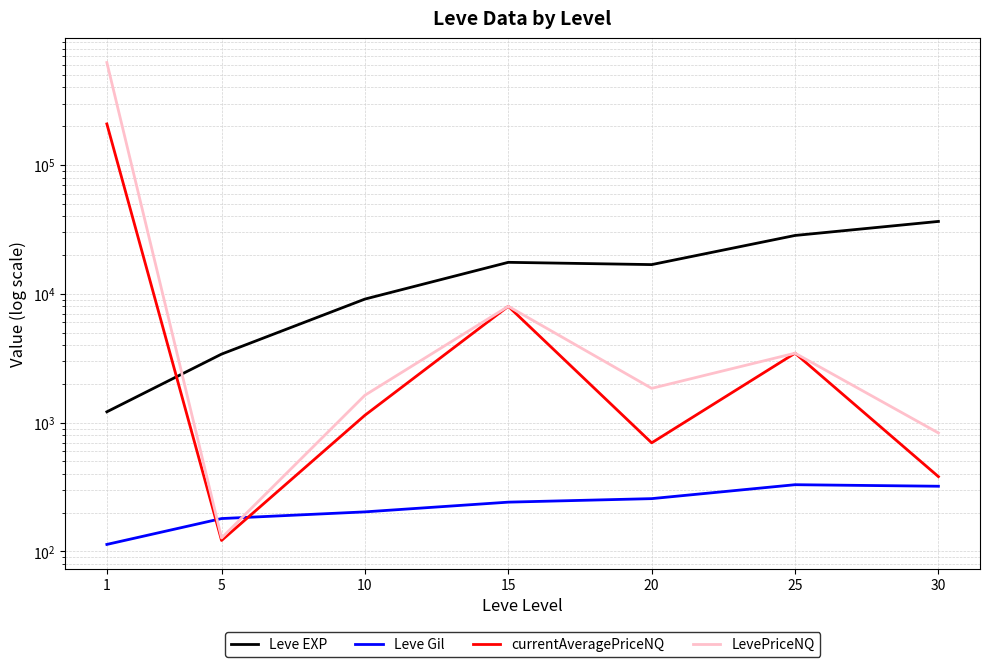

Reading right to left, extract all data points from this chart.

Leve EXP: 30=36492.5	25=28393.3	20=16865.0	15=17563.3	10=9106.7	5=3405.0	1=1213.3
Leve Gil: 30=320.8	25=329.7	20=257.0	15=241.3	10=202.8	5=180.0	1=113.3
currentAveragePriceNQ: 30=380.8	25=3460.3	20=696.7	15=8000.0	10=1141.3	5=121.7	1=208537.3
LevePriceNQ: 30=831.2	25=3460.3	20=1845.9	15=8000.0	10=1632.0	5=127.2	1=625208.9